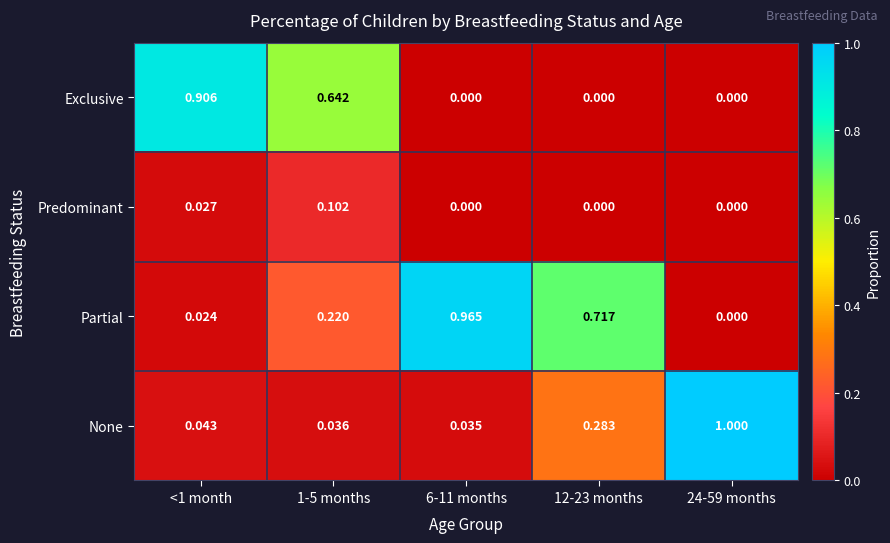

Rank the series at <1 month from lowest to highest value.

Partial, Predominant, None, Exclusive